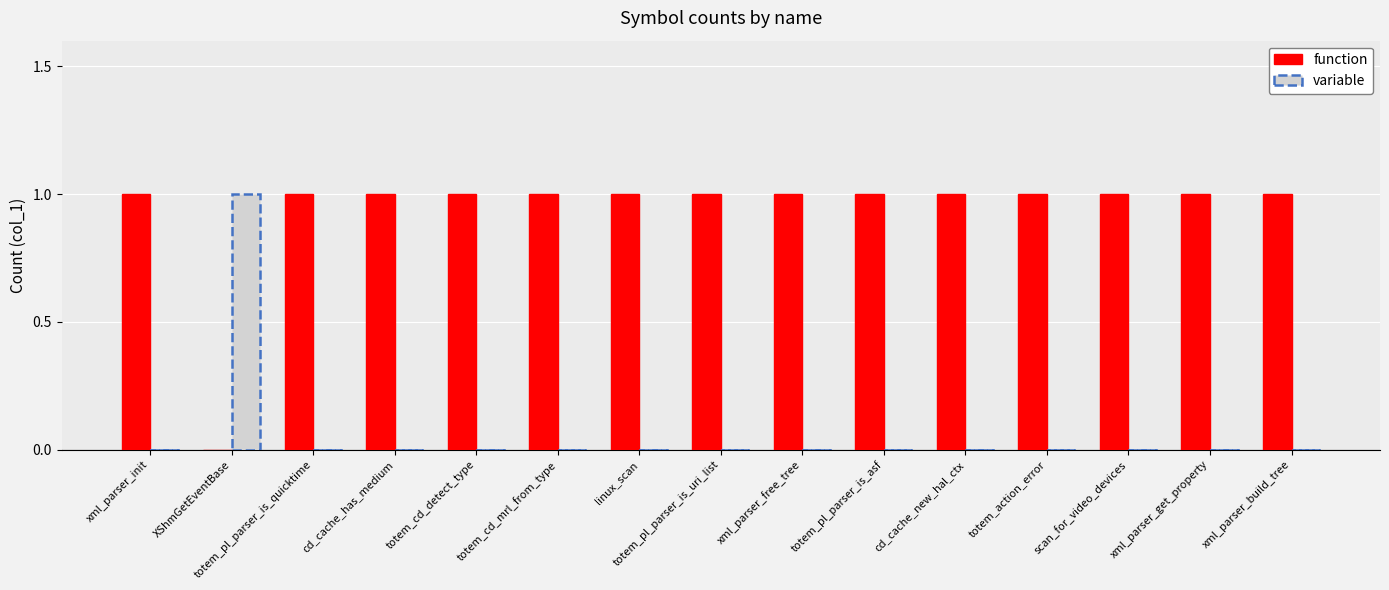

Is the value of variable at totem_pl_parser_is_quicktime greater than the value of function at totem_cd_mrl_from_type?

No